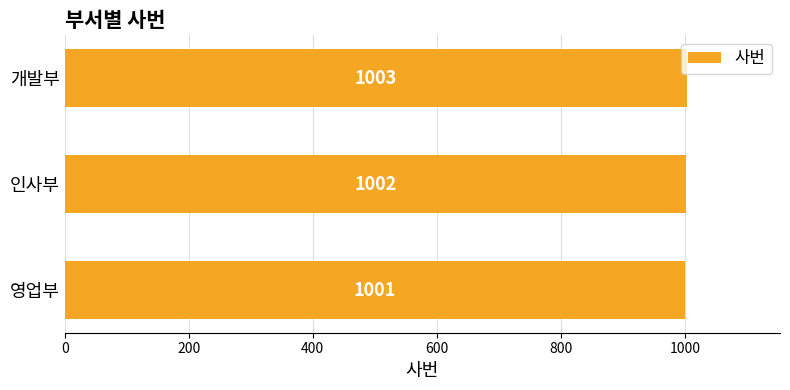

Count the number of categories in the chart.

3